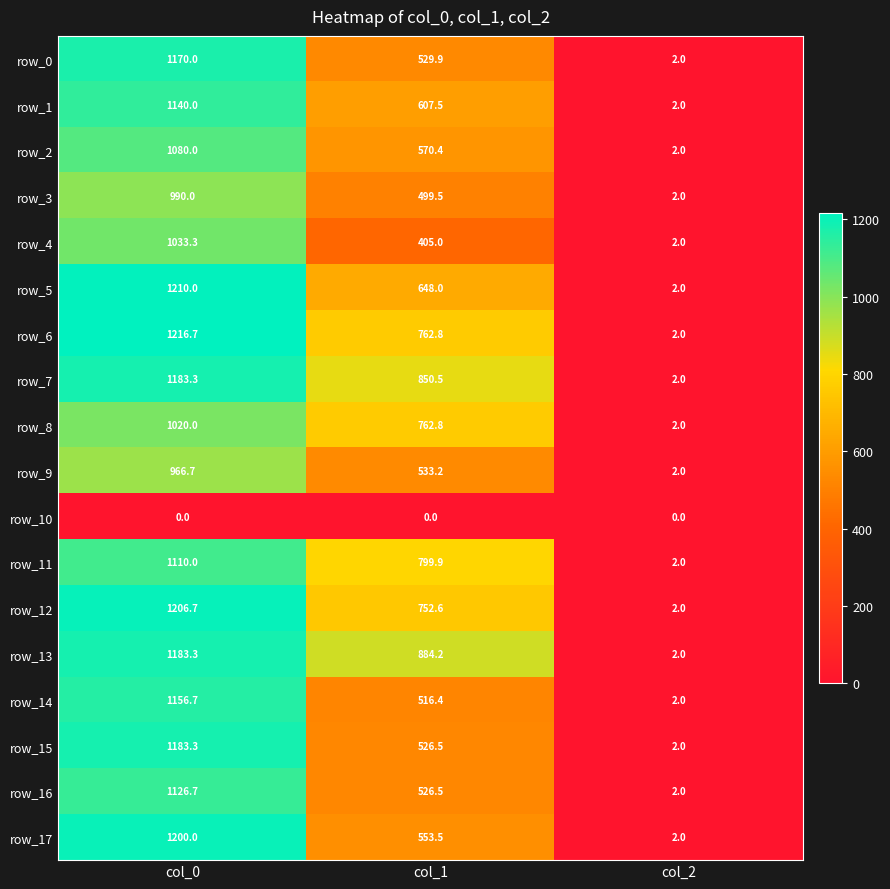

The row_13 series shows 2.0 at col_2. True or false?

True